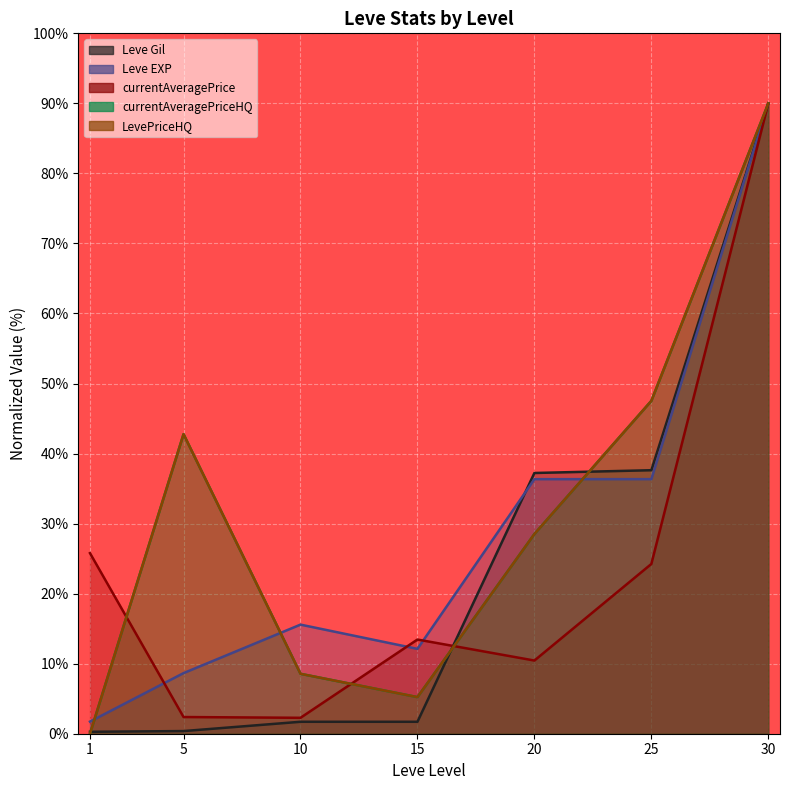

The currentAveragePrice series shows 21.6 at 15. True or false?

False